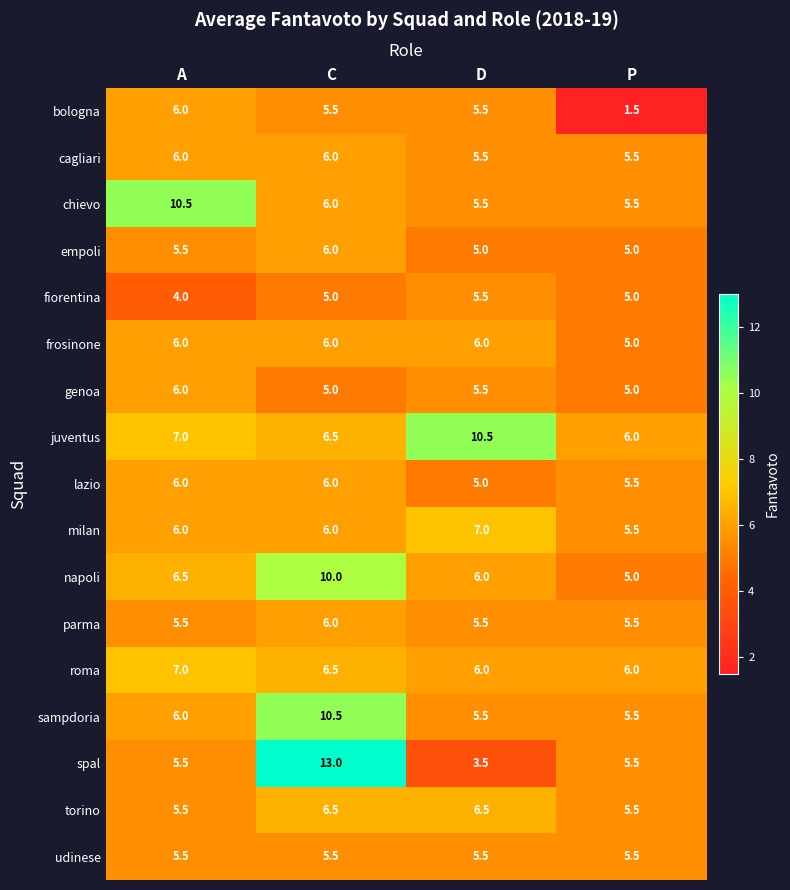

Which category has the lowest value across all series?

P